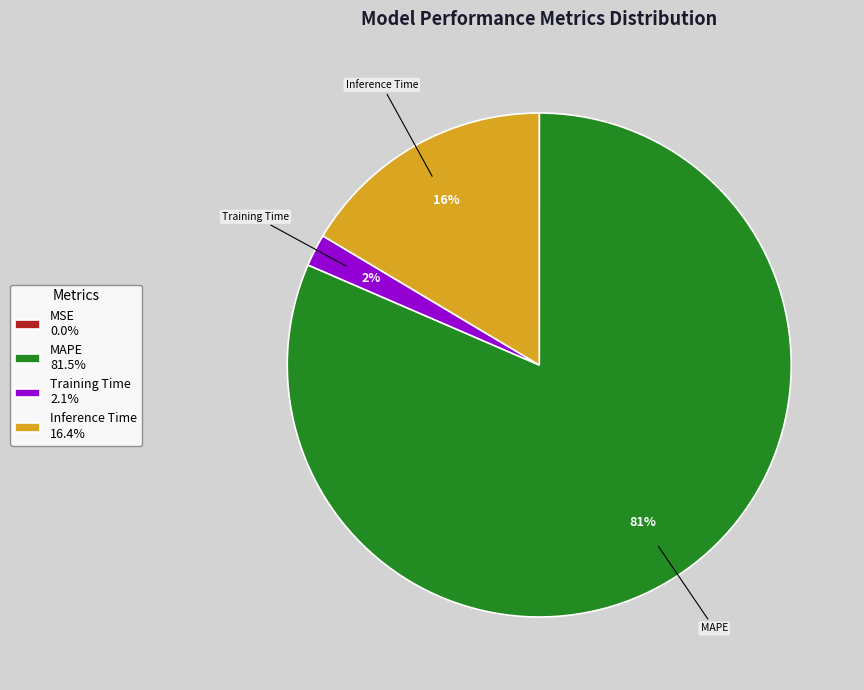

To the nearest percent, what is the average slice percentage?

25%